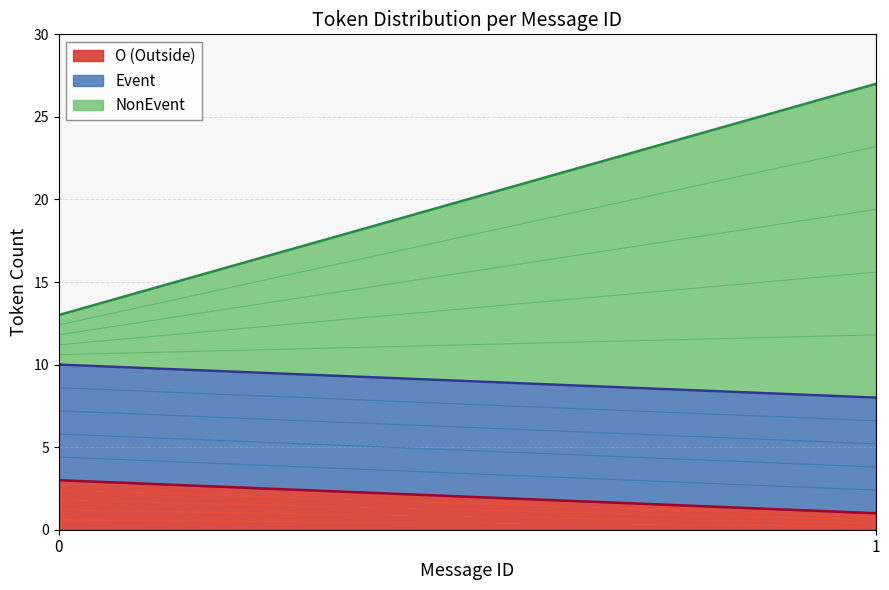

At how many categories does at least one series exceed 21?

1